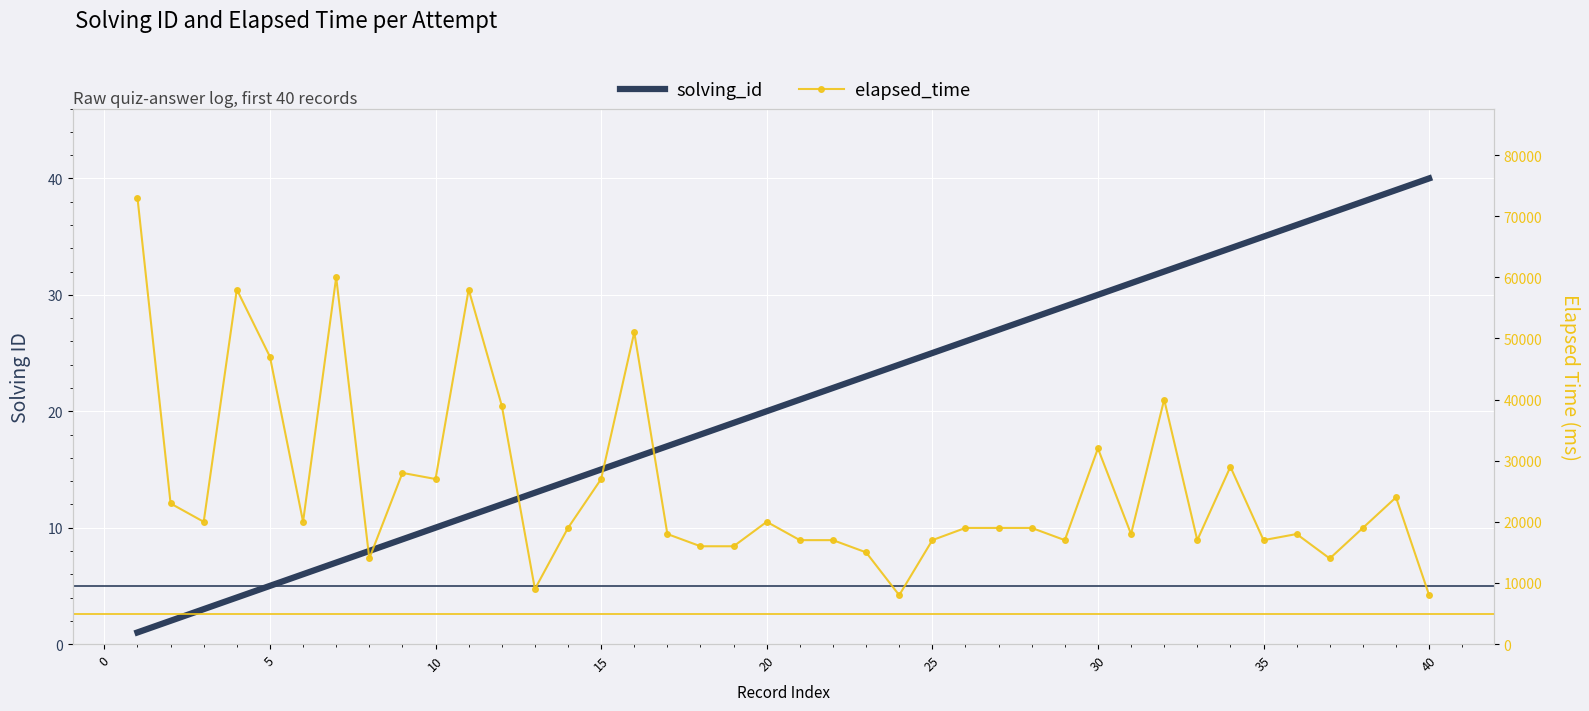

The value of solving_id at 36 is 10. True or false?

False